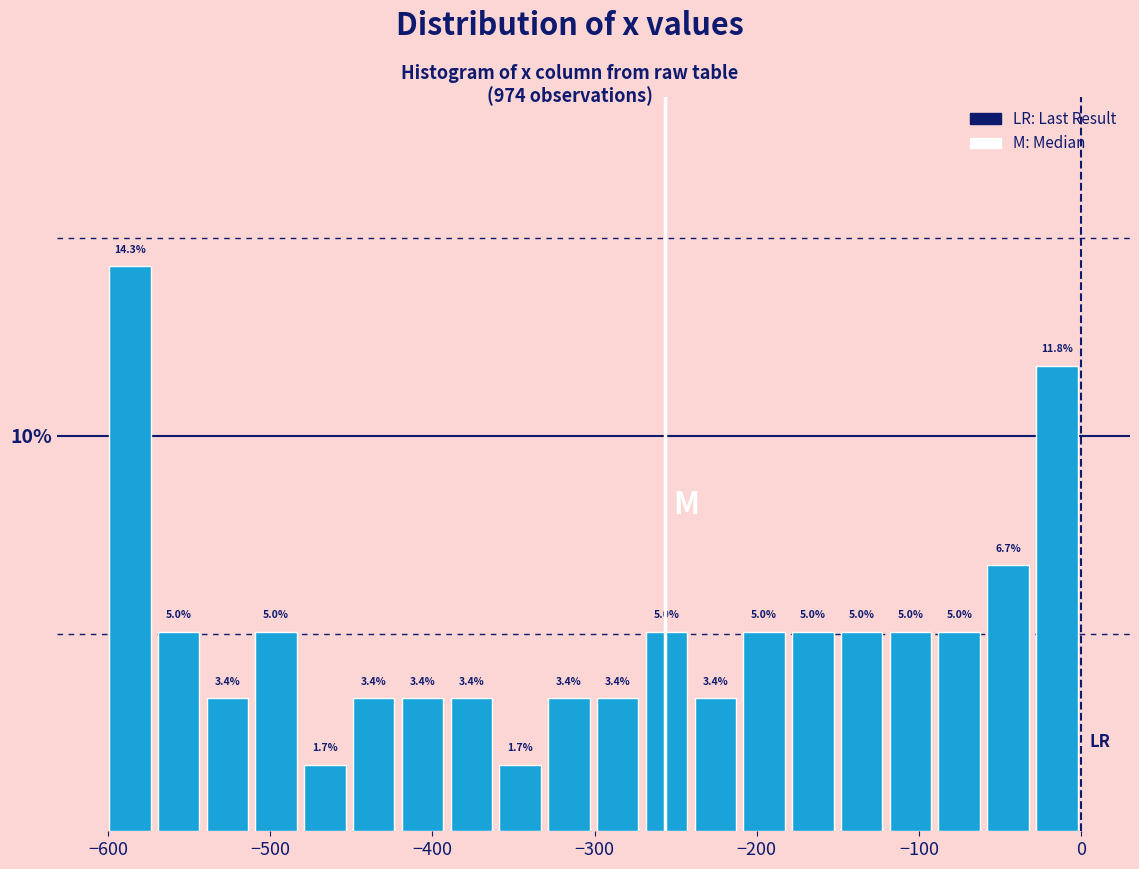

Read against the x-axis, roughly where is the centre of the tallest bar?

-590